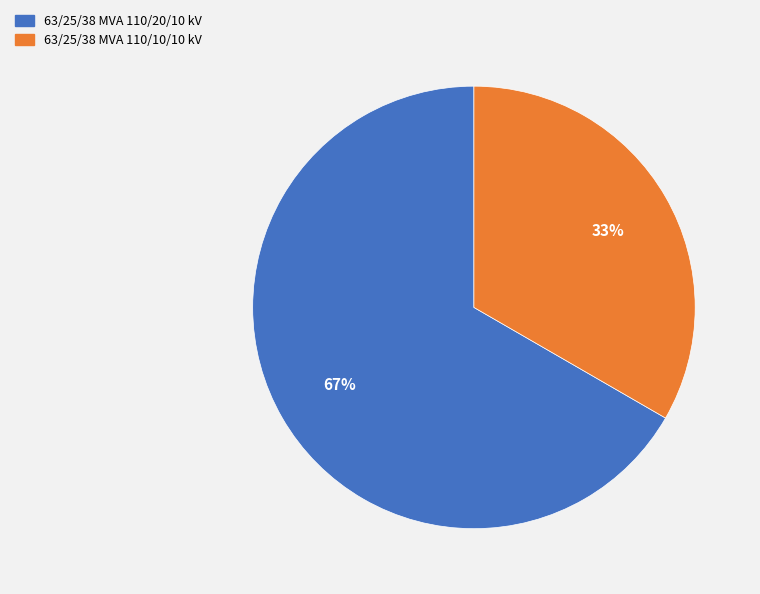

Rank the categories by value from lowest to highest.

63/25/38 MVA 110/10/10 kV, 63/25/38 MVA 110/20/10 kV